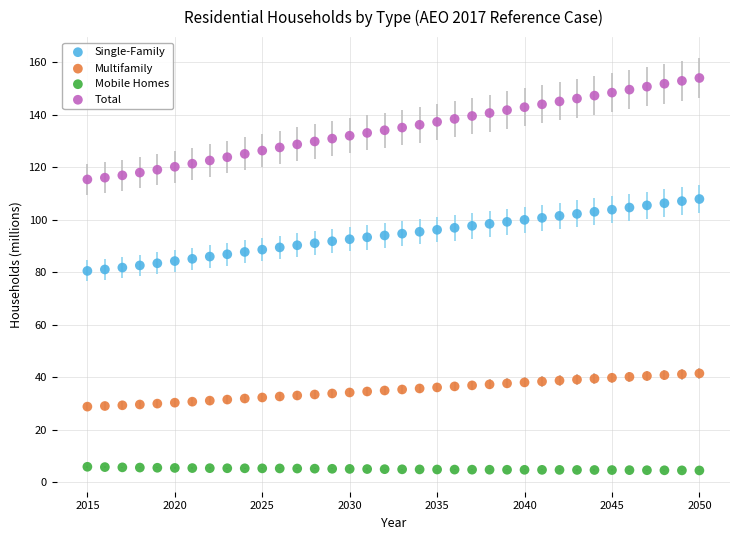

Which series has the largest Y range (max minus min)?

Total